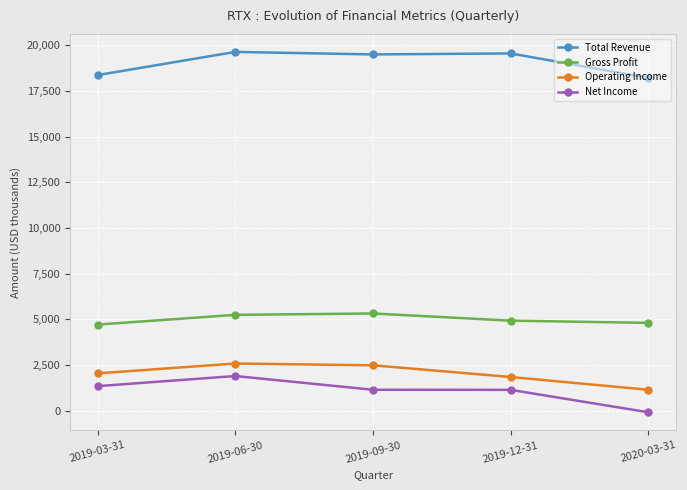

What is the approximate value of Net Income at 2019-06-30?

1900